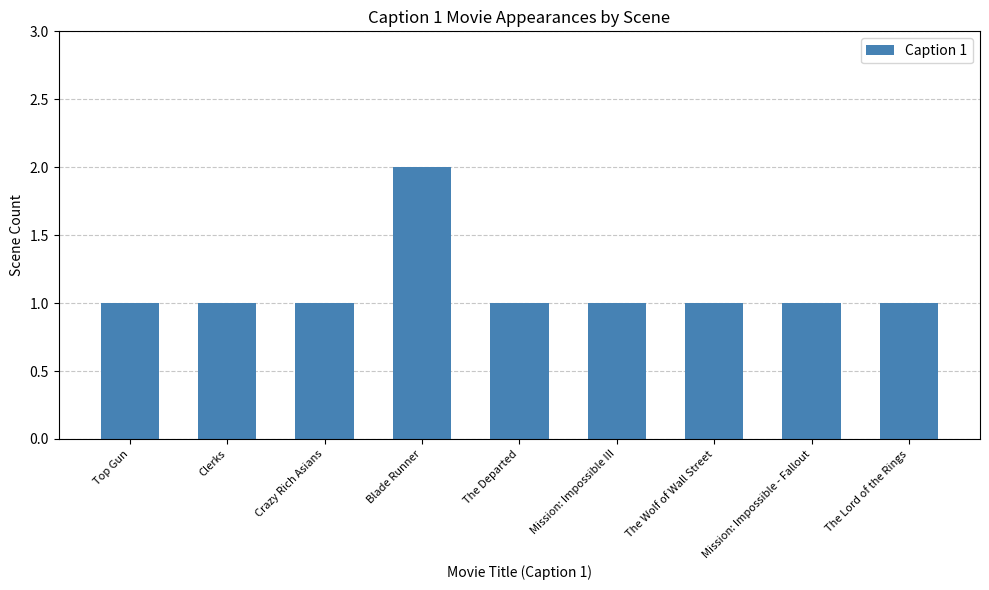

What is the sum of all values?

10